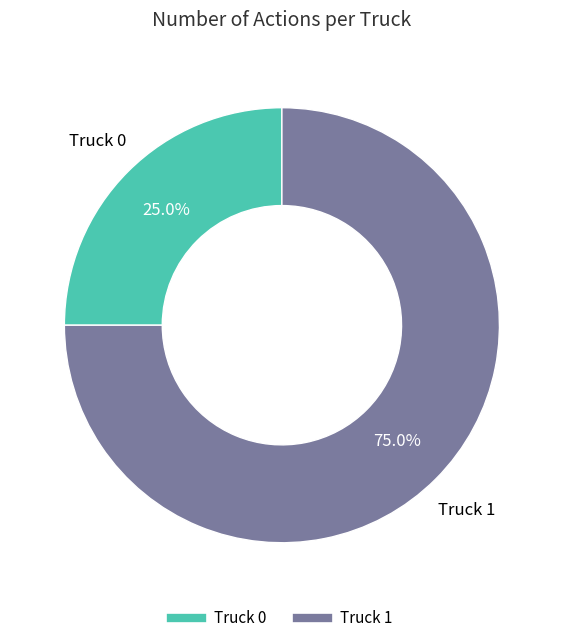

What percentage is the Truck 1 slice, to the nearest percent?

75%